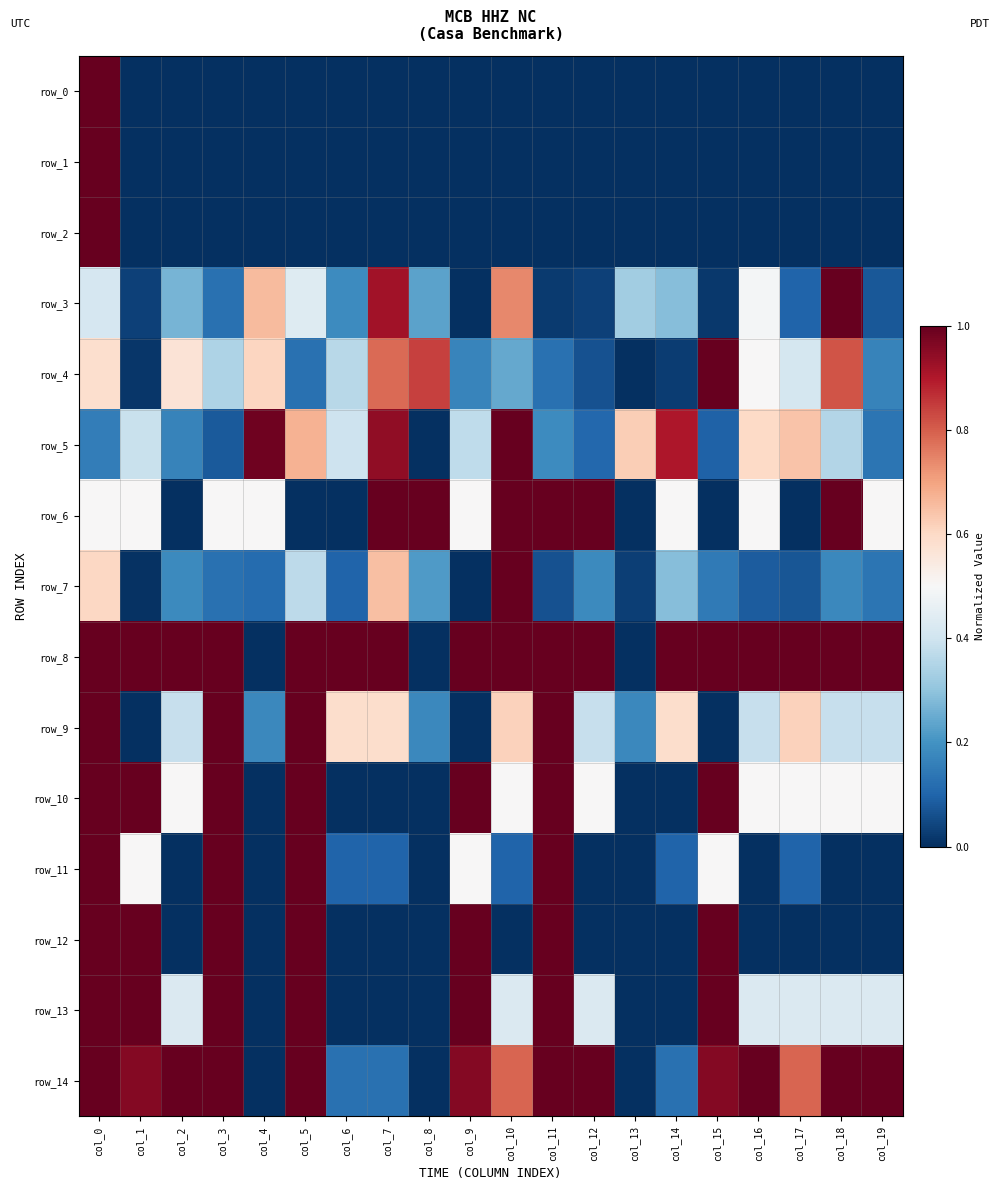

What is the difference between the second highest and second lowest values in the row_4 series?

0.8